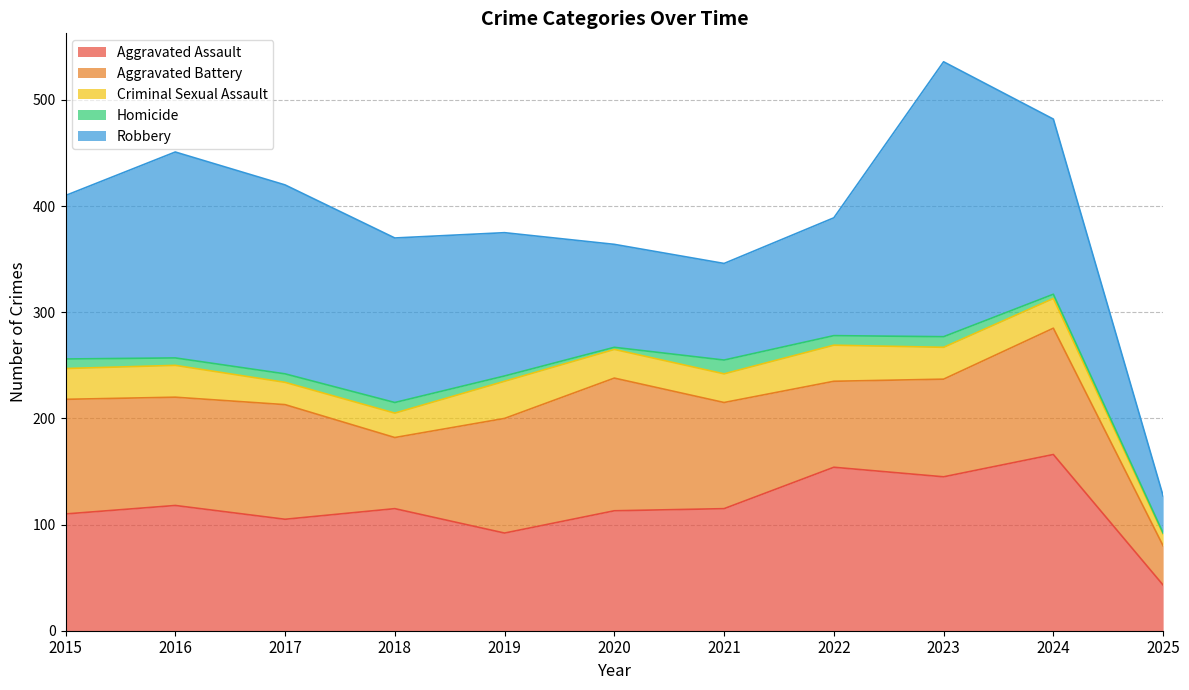

What is the maximum value shown in the chart?

259